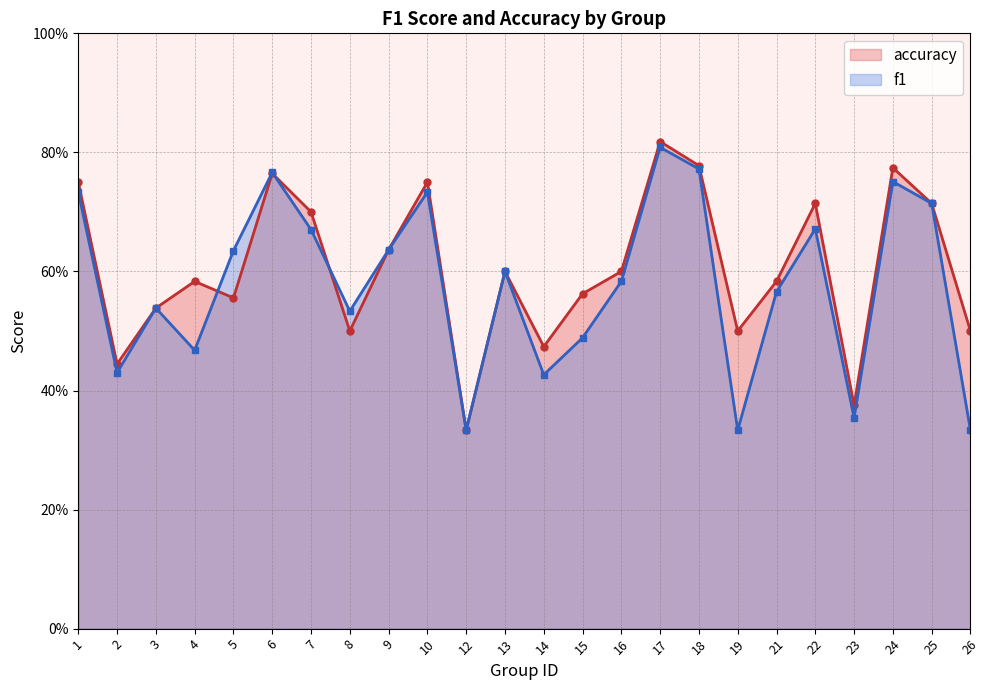

Is it true that f1 equals 0.7 at 10?

True